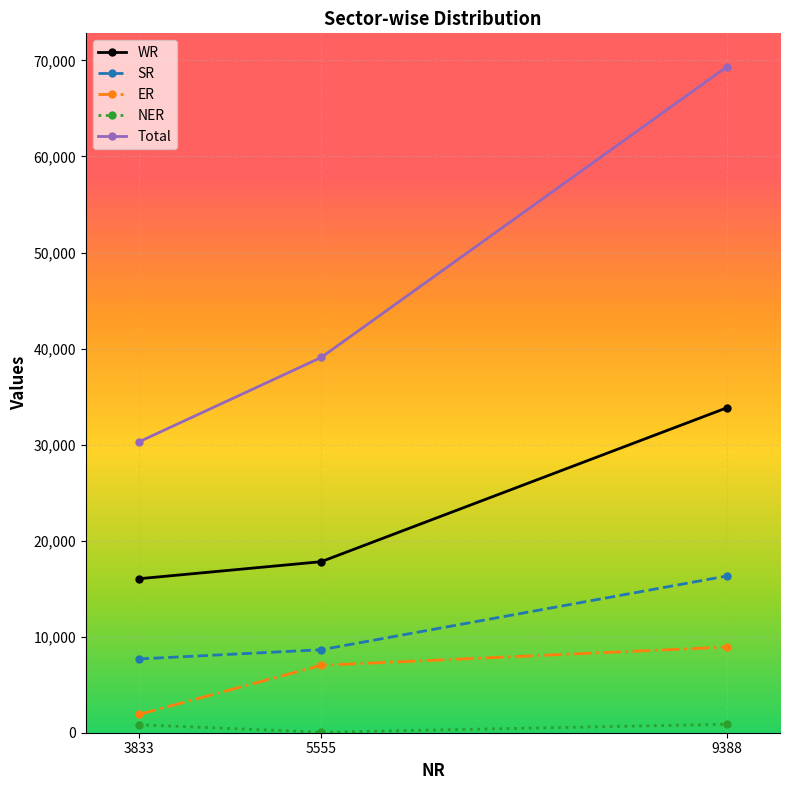

What are all the series names shown in the legend?

WR, SR, ER, NER, Total